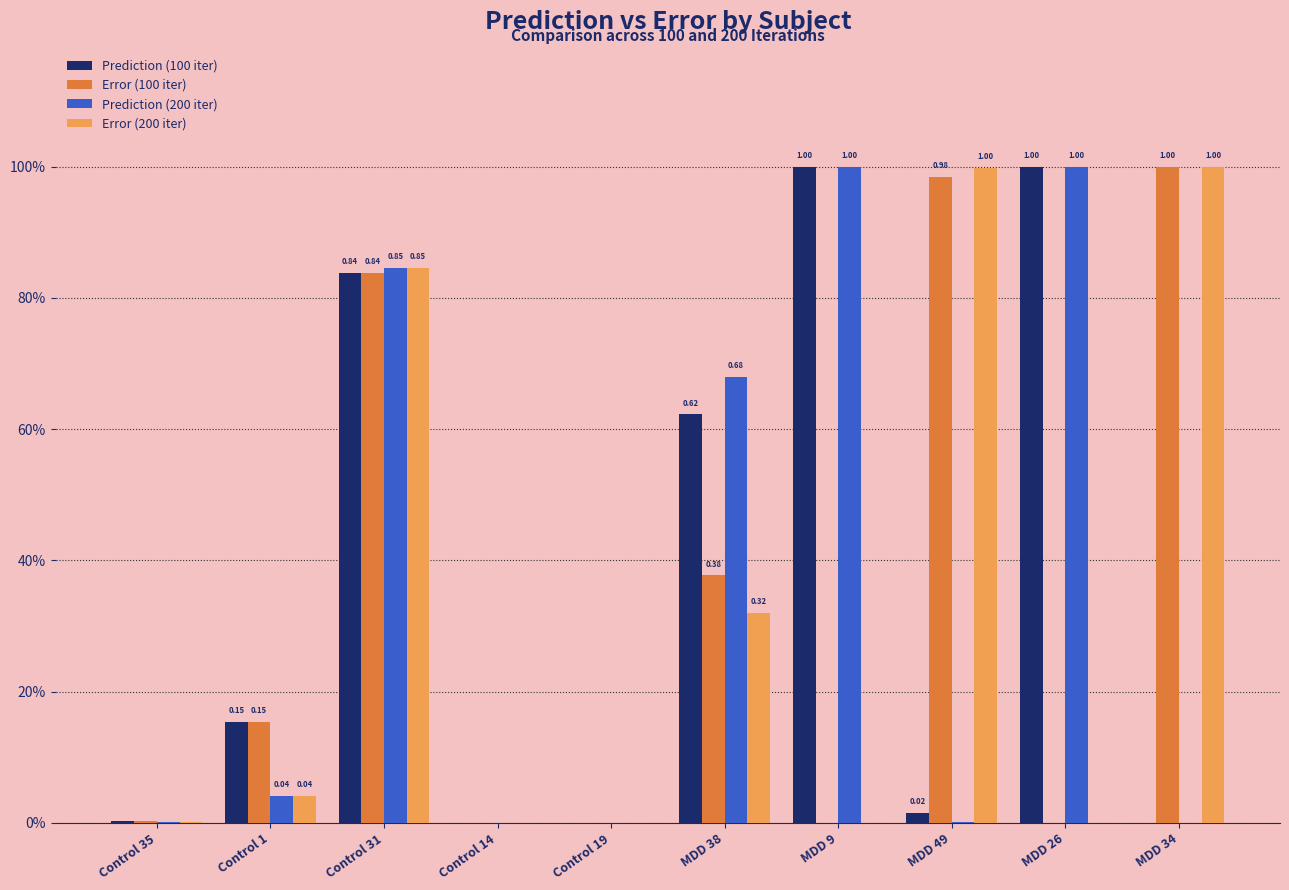

What are all the series names shown in the legend?

Prediction (100 iter), Error (100 iter), Prediction (200 iter), Error (200 iter)